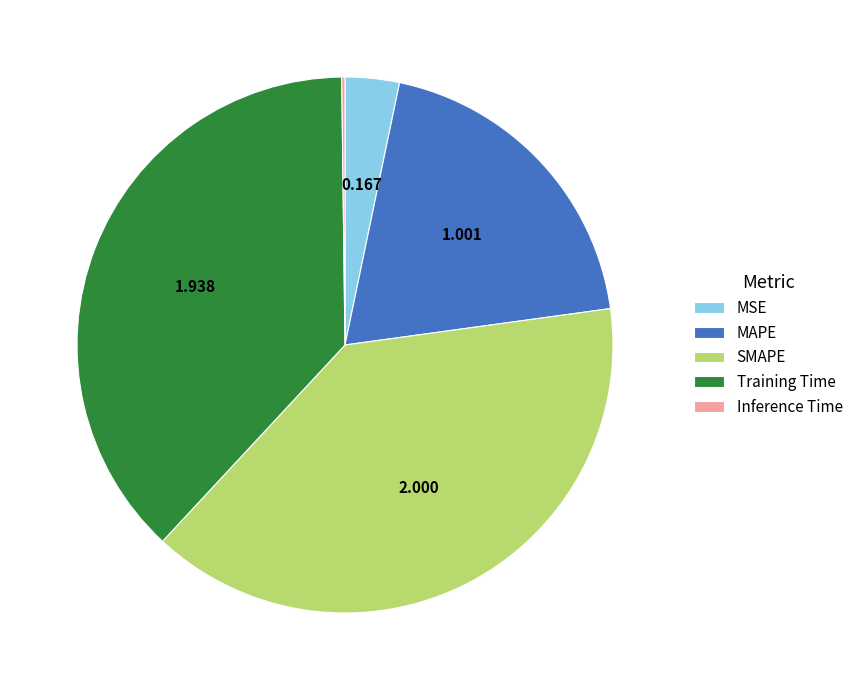

Is Training Time the majority of the pie?

No